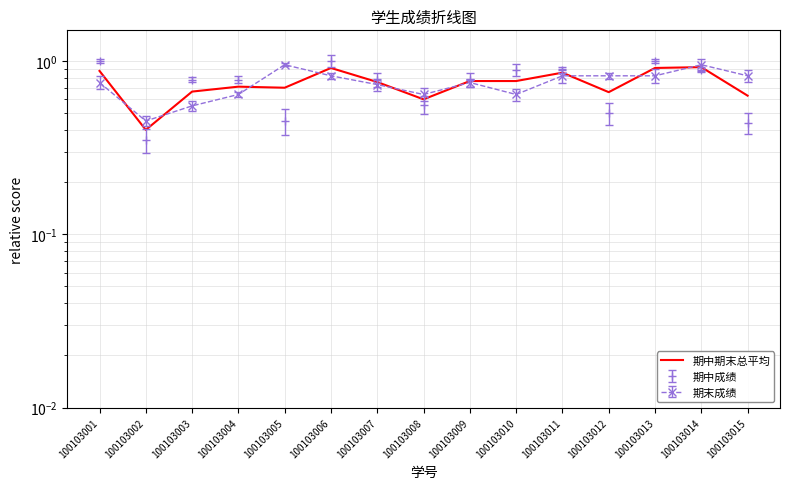

What is the maximum value shown in the chart?

0.9